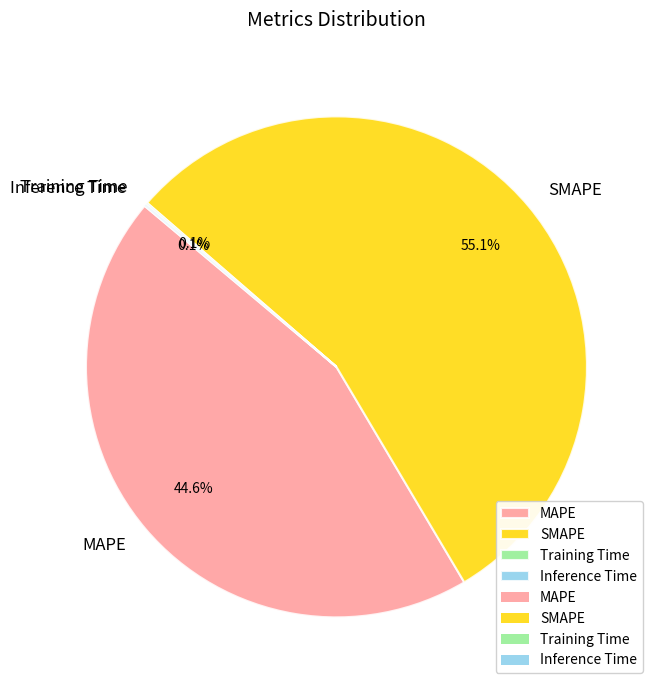

To the nearest percent, what percentage of the pie is MAPE?

45%